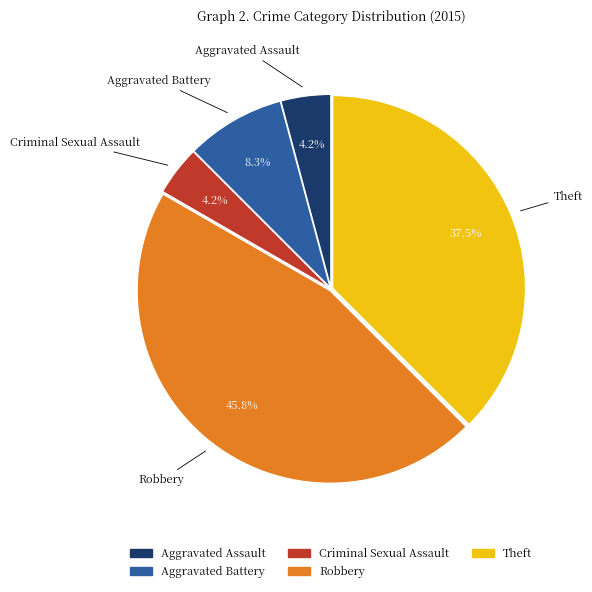

Does any single category account for the majority?

No